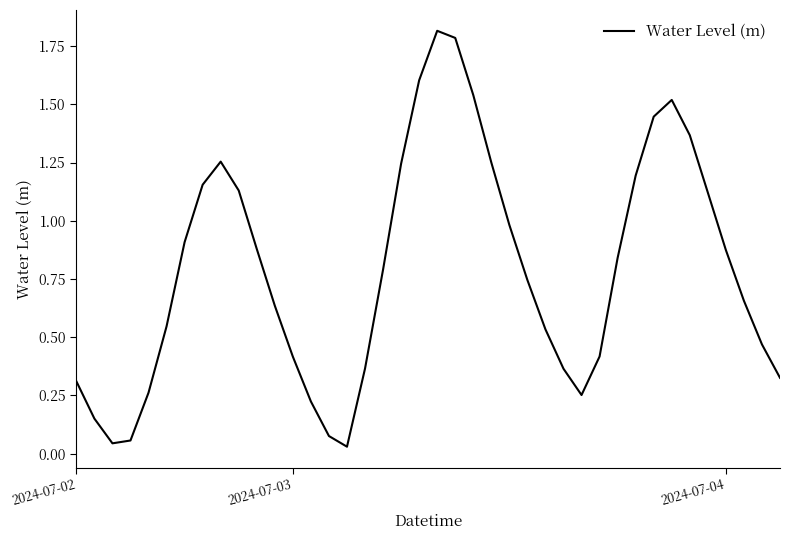

What is the difference between the maximum and minimum values?

1.8